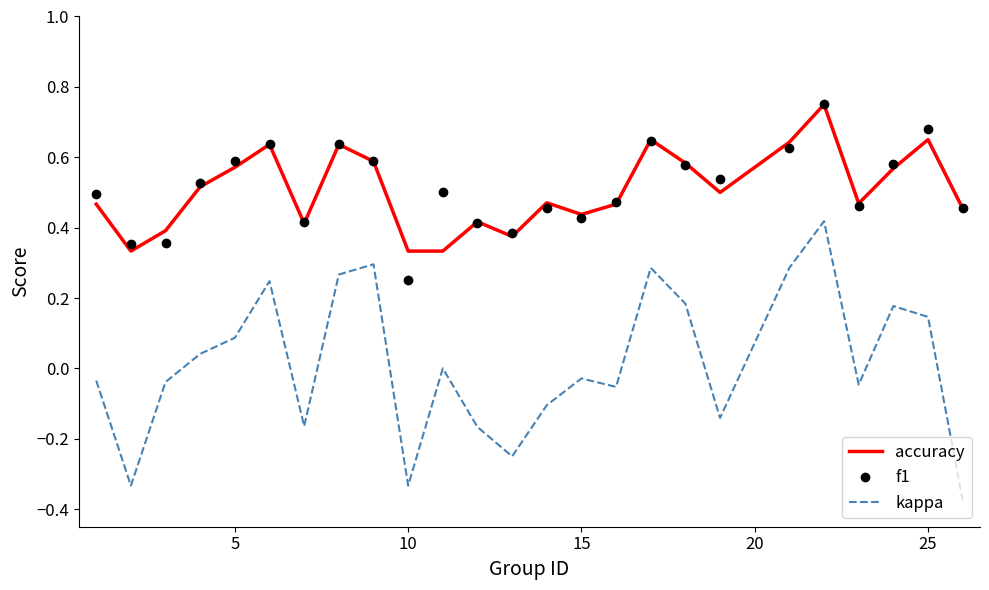

True or false: f1 and kappa cross at least once.

False